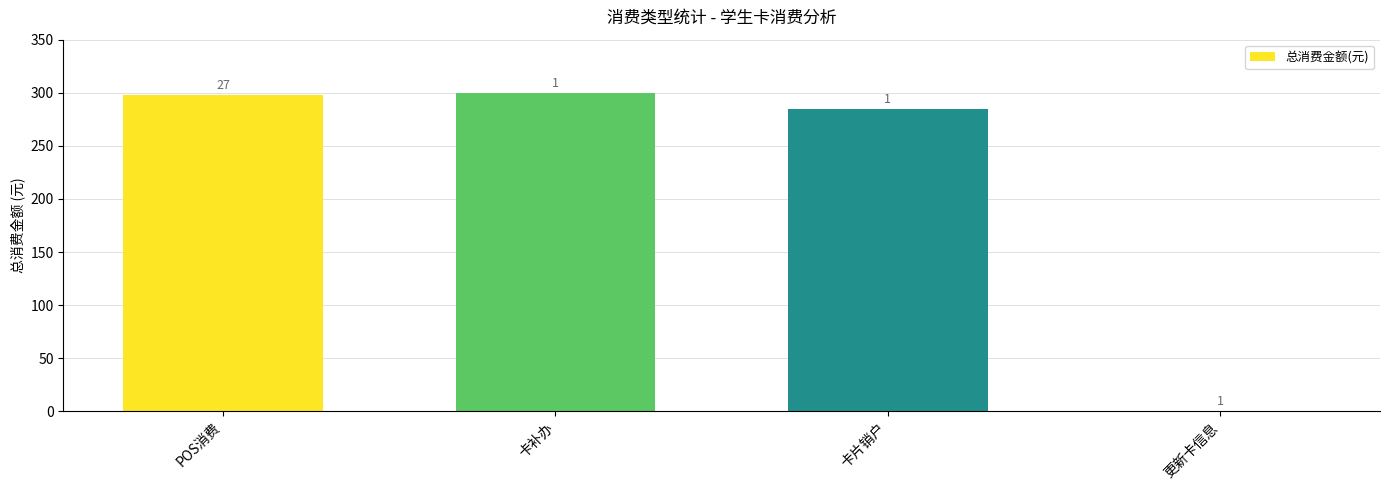

At which label is the value closest to 149?

卡片销户